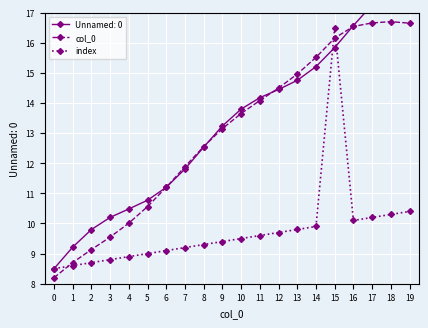

Which series has the largest range (max minus min)?

col_0